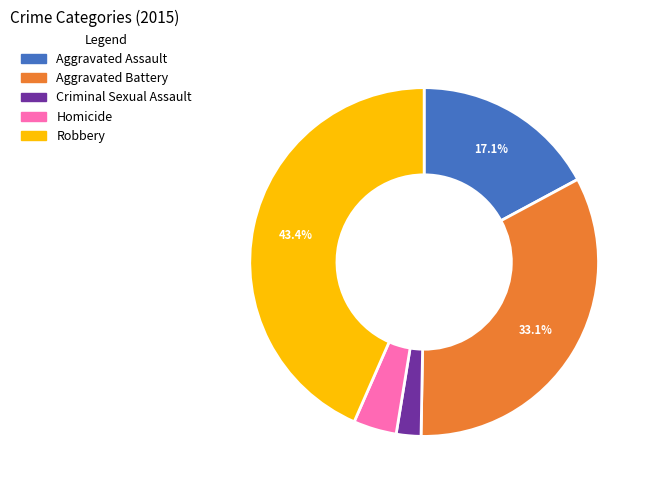

Which has a higher value, Criminal Sexual Assault or Homicide?

Homicide